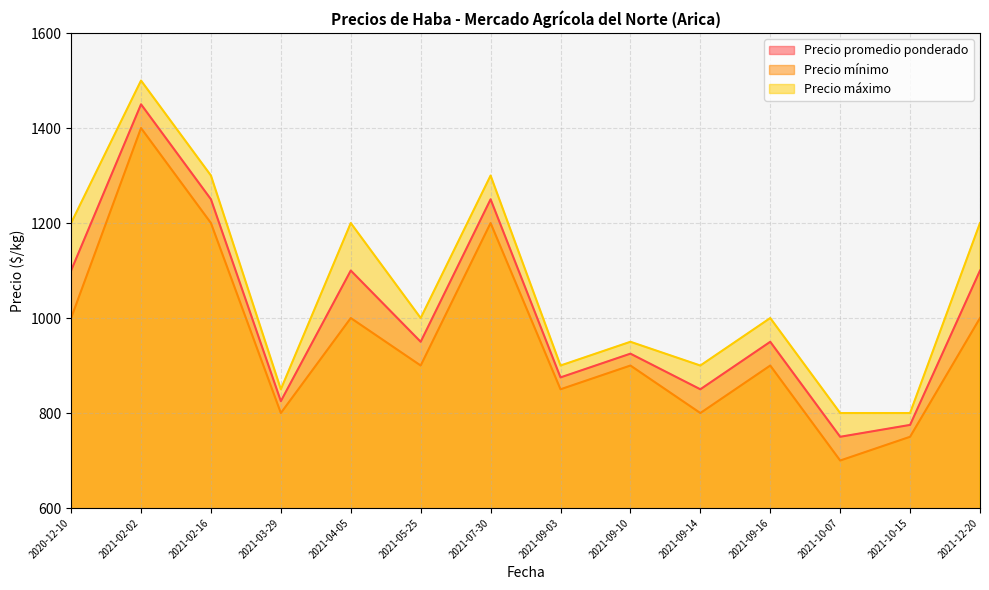

At which category is the sum across all series the highest?

2021-02-02